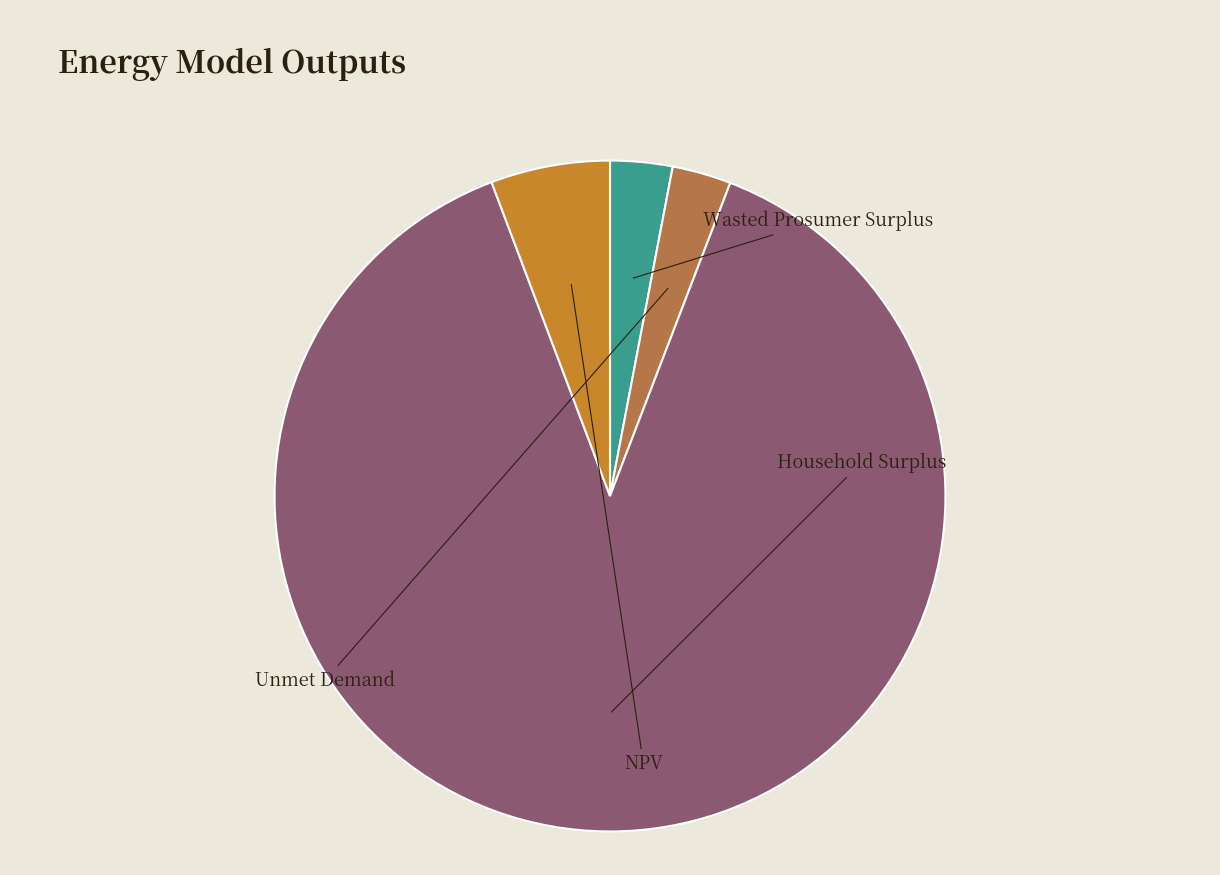

Which slice is the largest?

Household Surplus